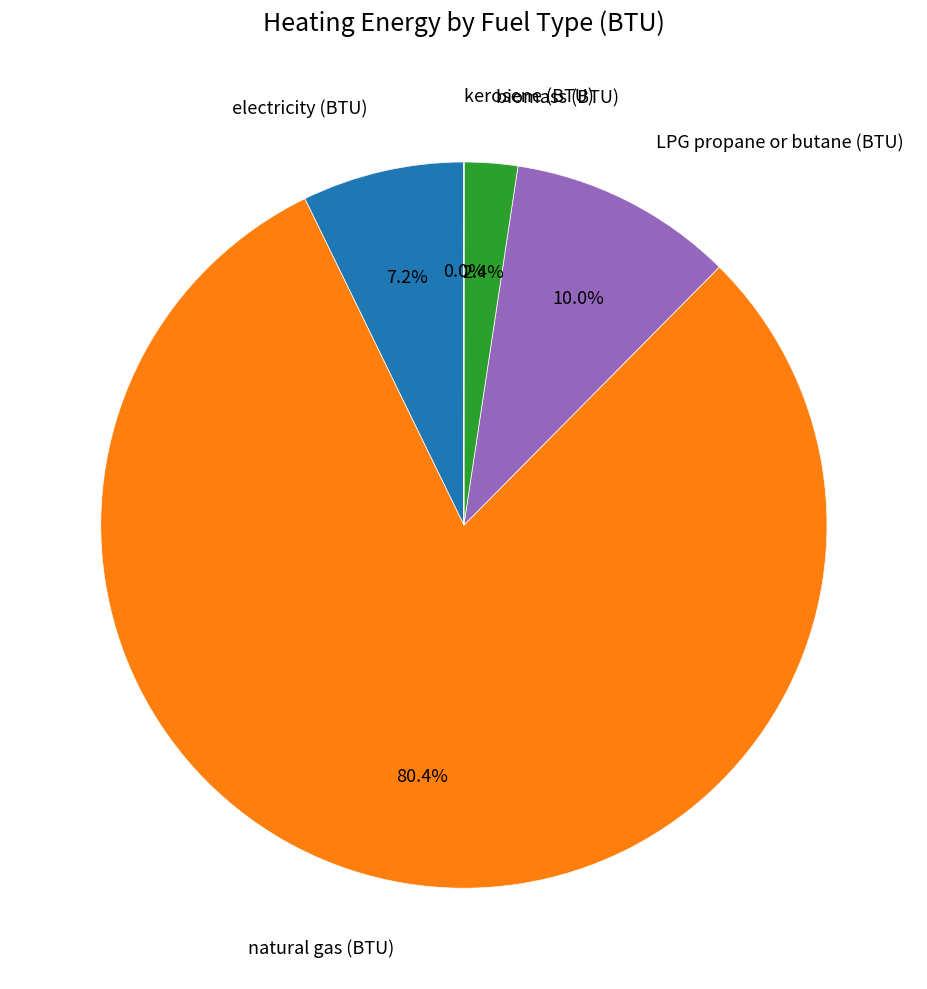

Is there any slice that represents more than half of the pie?

Yes